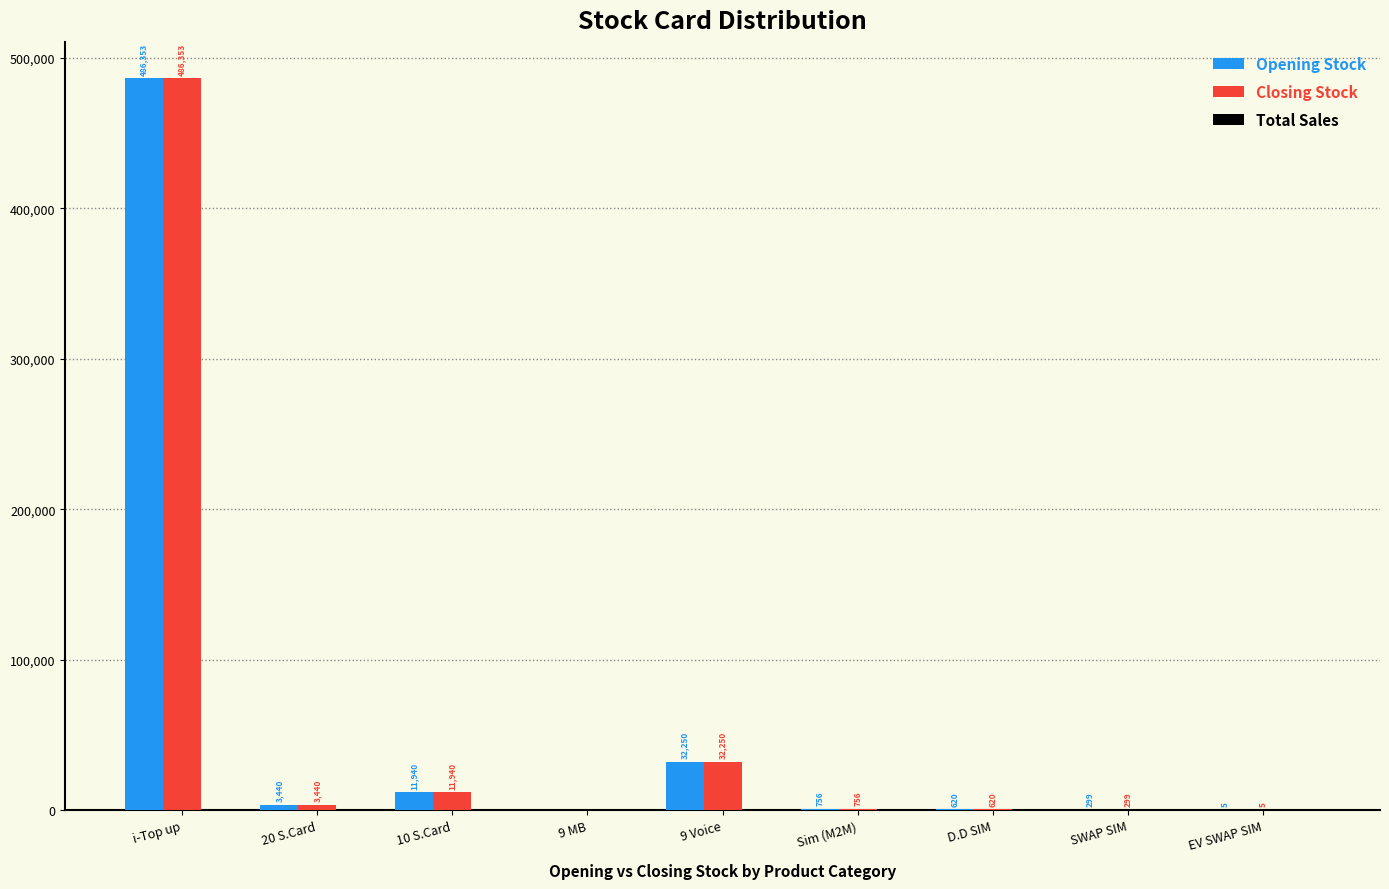

What is the sum of all Opening Stock values?

535663